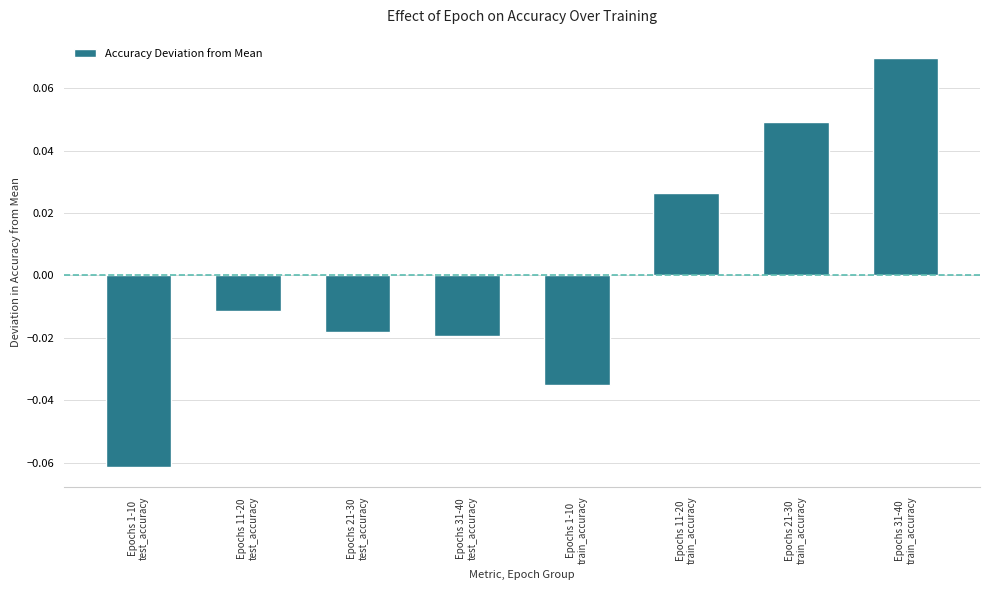

Are the bars horizontal?

No